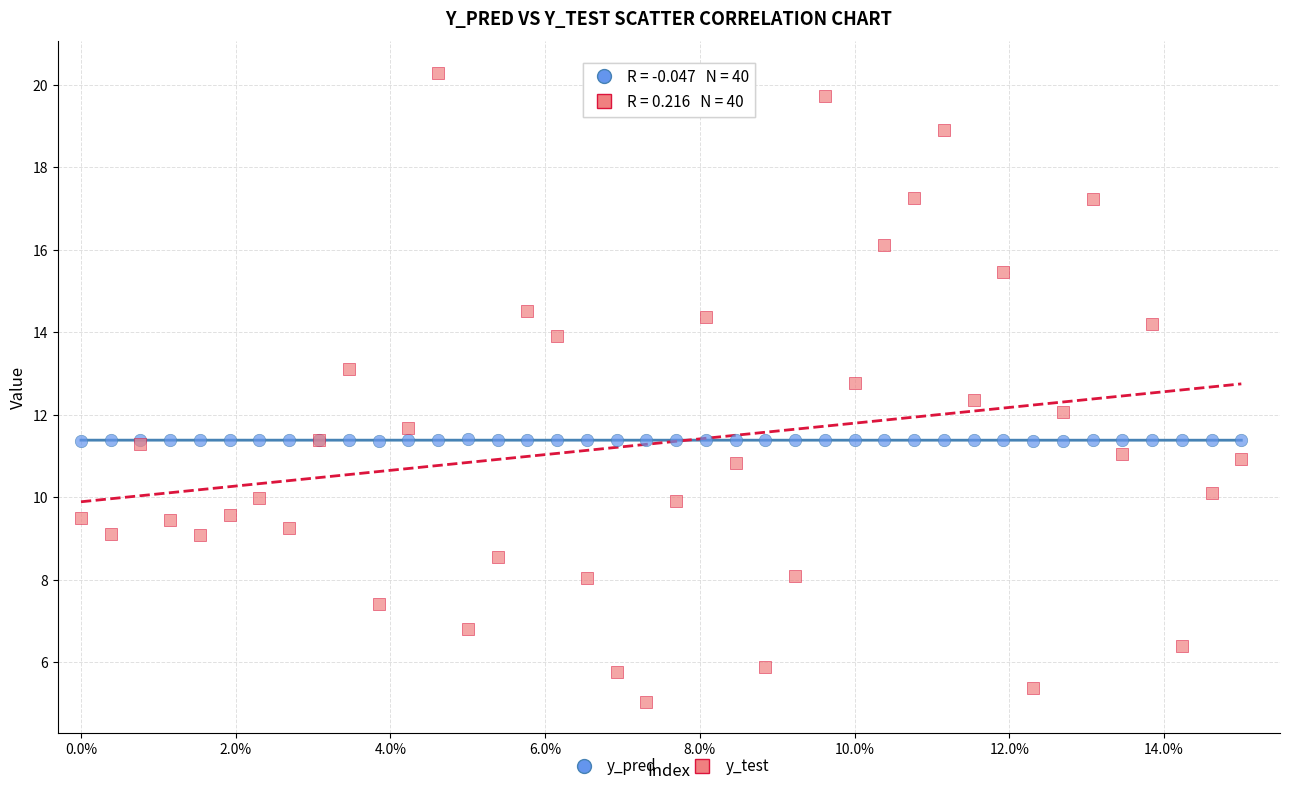

What is the X range (max minus min) for the scatter plot?

15.0